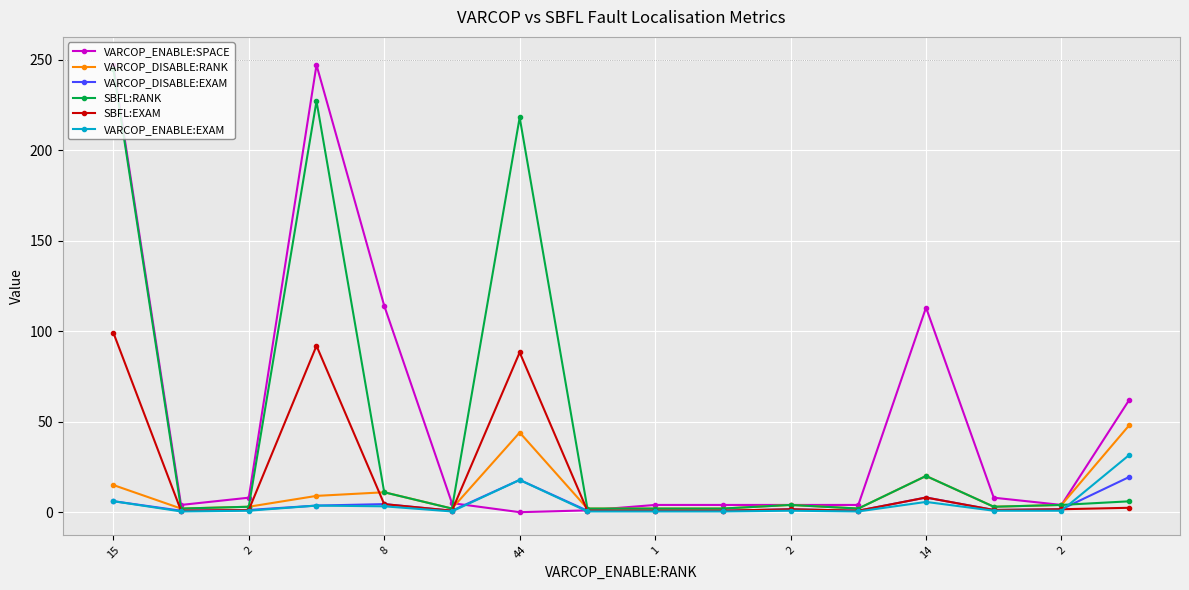

What is the minimum value for VARCOP_ENABLE:EXAM?

0.4